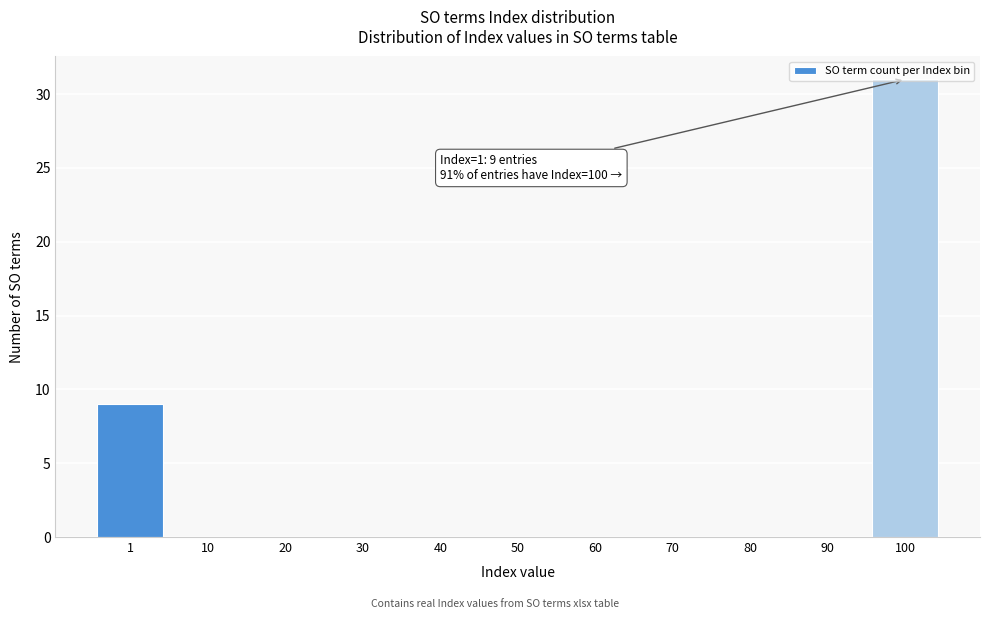

What is the change in value from 1 to 70?

-9